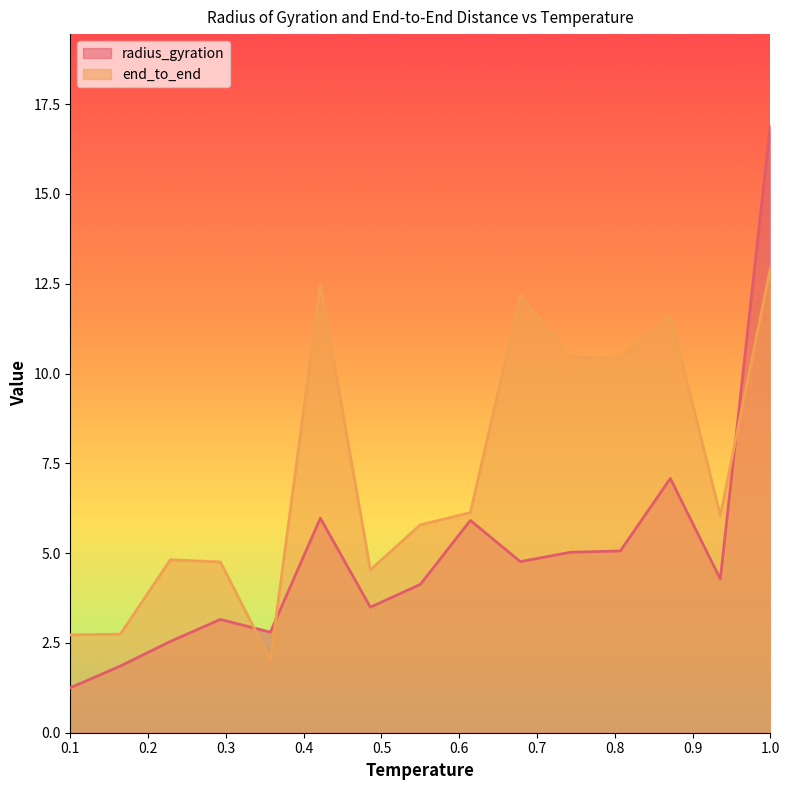

Which series has the widest spread of values?

radius_gyration